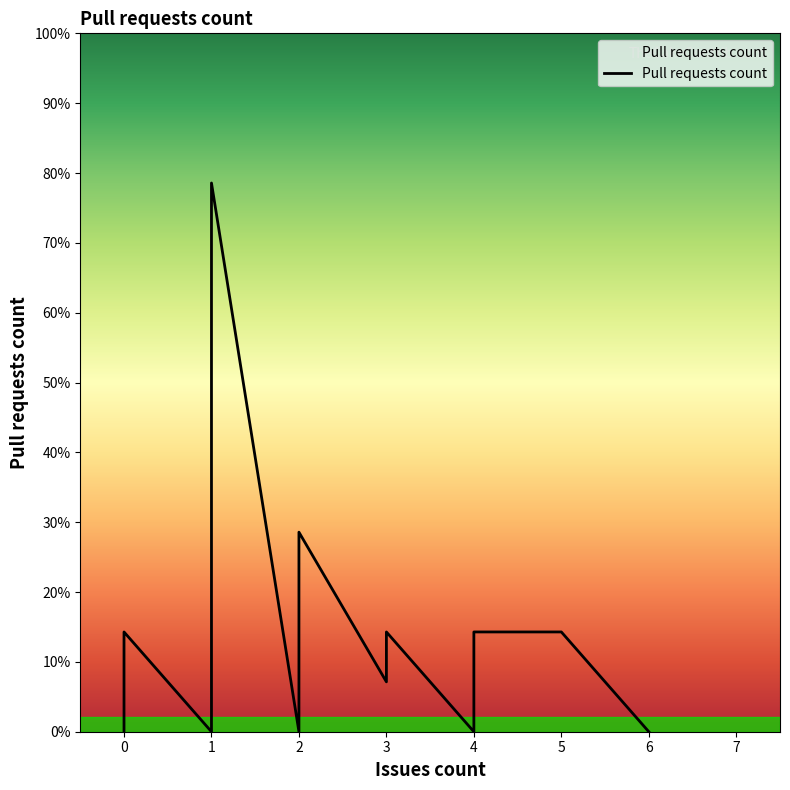

How many lines are shown in the chart?

1